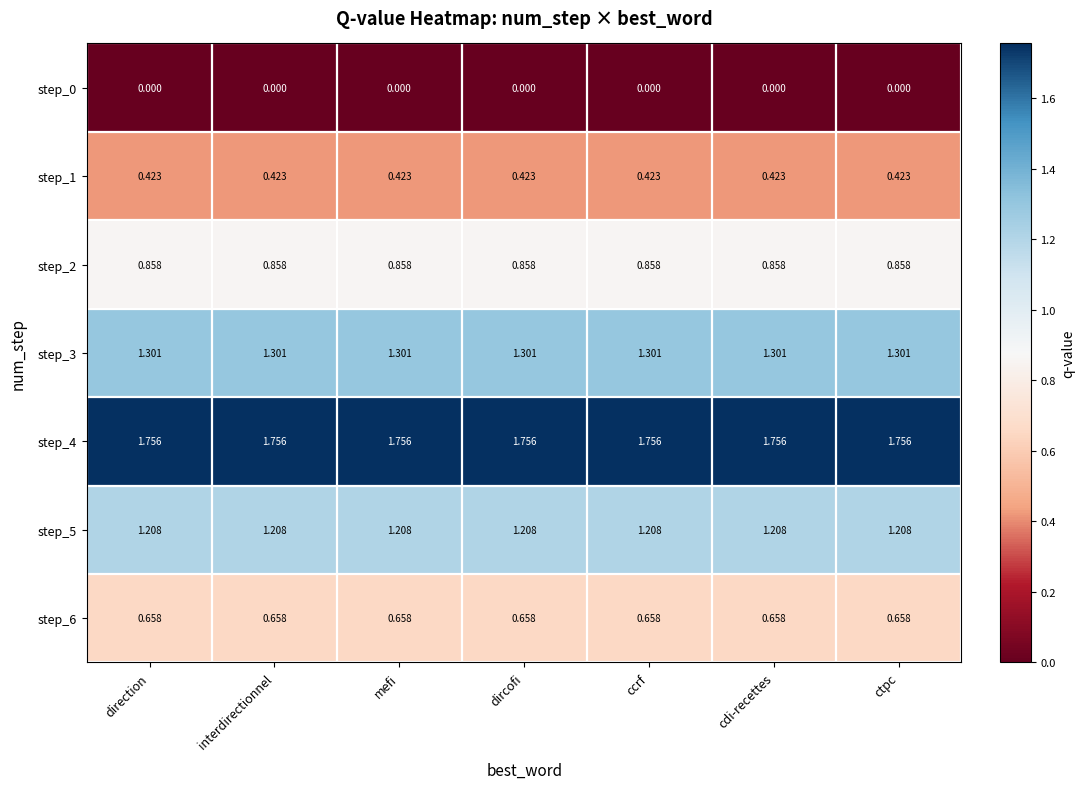

Is the value of step_3 at direction greater than the value of step_2 at ctpc?

Yes